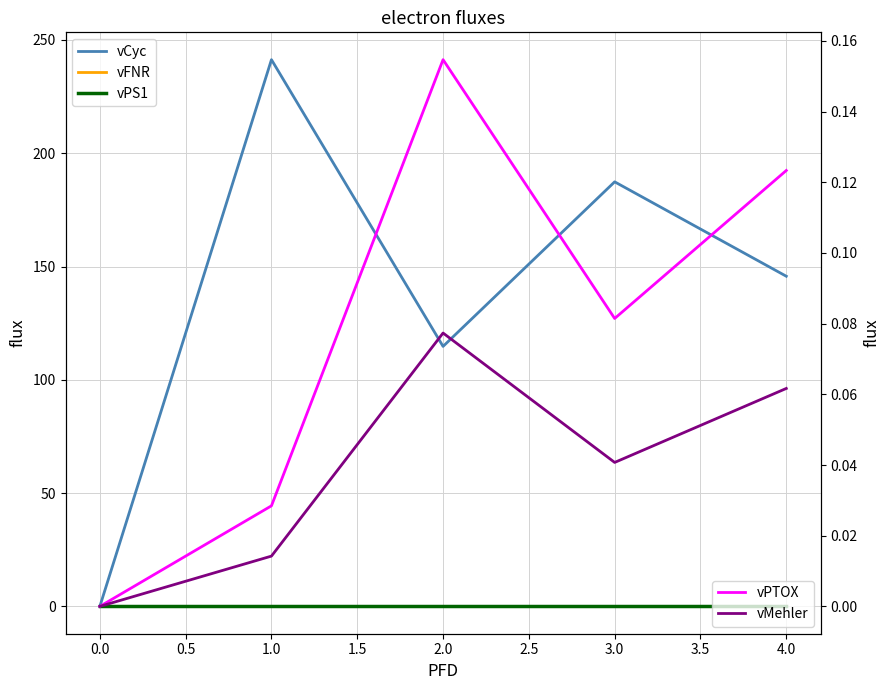

What are all the series names shown in the legend?

vCyc, vFNR, vPS1, vPTOX, vMehler